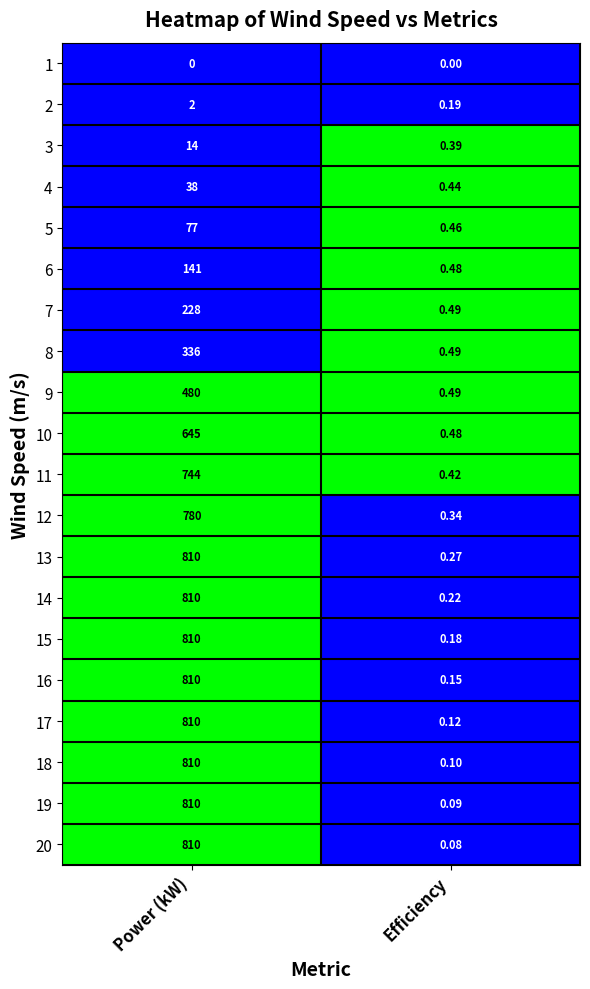

At which category is the sum across all series the highest?

Power (kW)